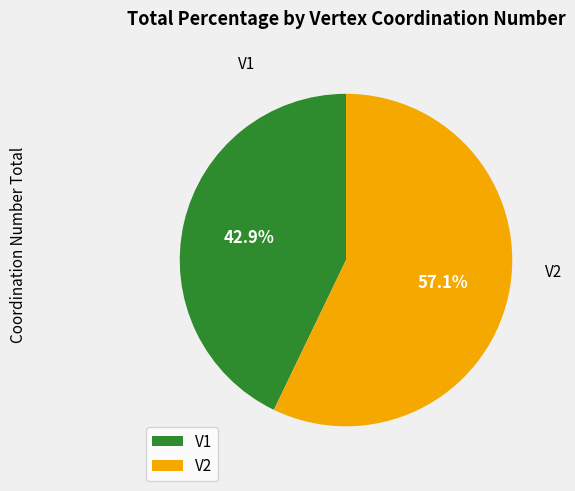

Is it true that V2 is 57% of the pie?

True